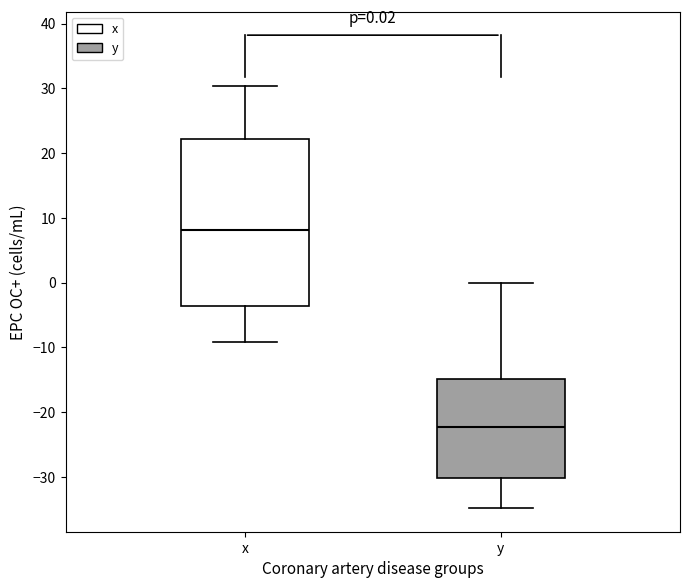

Which box's median line is the highest?

x